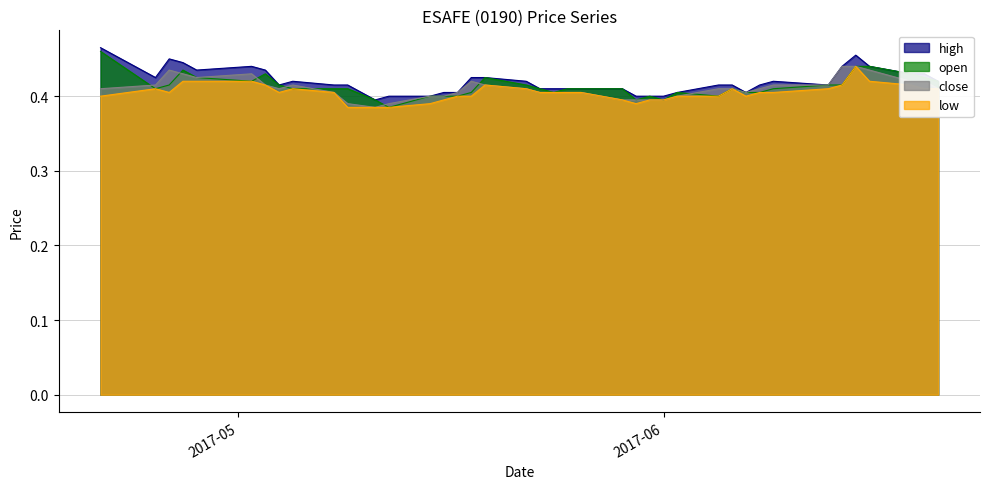

Reading left to right, what are all the values shown in this chart?

high: 0.5	0.4	0.5	0.4	0.4	0.4	0.4	0.4	0.4	0.4	0.4	0.4	0.4	0.4	0.4	0.4	0.4	0.4	0.4	0.4	0.4	0.4	0.4	0.4	0.4	0.4	0.4	0.4	0.4	0.4	0.4	0.4	0.4	0.4	0.4	0.5	0.4	0.4	0.4	0.4
open: 0.5	0.4	0.4	0.4	0.4	0.4	0.4	0.4	0.4	0.4	0.4	0.4	0.4	0.4	0.4	0.4	0.4	0.4	0.4	0.4	0.4	0.4	0.4	0.4	0.4	0.4	0.4	0.4	0.4	0.4	0.4	0.4	0.4	0.4	0.4	0.4	0.4	0.4	0.4	0.4
close: 0.4	0.4	0.4	0.4	0.4	0.4	0.4	0.4	0.4	0.4	0.4	0.4	0.4	0.4	0.4	0.4	0.4	0.4	0.4	0.4	0.4	0.4	0.4	0.4	0.4	0.4	0.4	0.4	0.4	0.4	0.4	0.4	0.4	0.4	0.4	0.4	0.4	0.4	0.4	0.4
low: 0.4	0.4	0.4	0.4	0.4	0.4	0.4	0.4	0.4	0.4	0.4	0.4	0.4	0.4	0.4	0.4	0.4	0.4	0.4	0.4	0.4	0.4	0.4	0.4	0.4	0.4	0.4	0.4	0.4	0.4	0.4	0.4	0.4	0.4	0.4	0.4	0.4	0.4	0.4	0.4